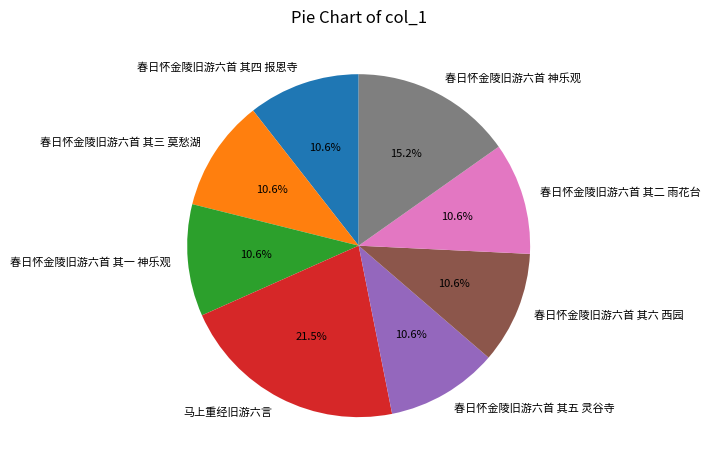

To the nearest percent, what percentage of the pie is 春日怀金陵旧游六首 其三 莫愁湖?

11%